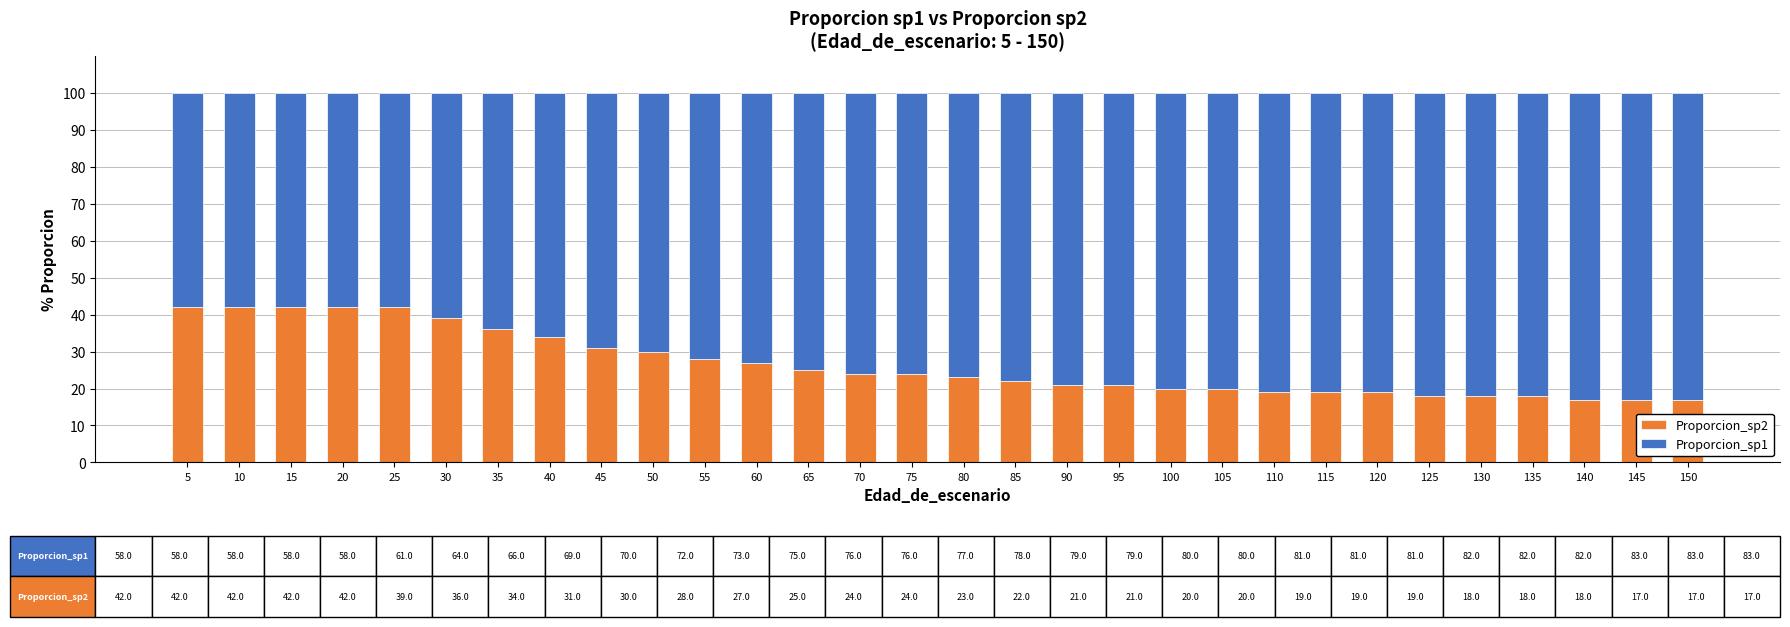

What are all the series names shown in the legend?

Proporcion_sp2, Proporcion_sp1